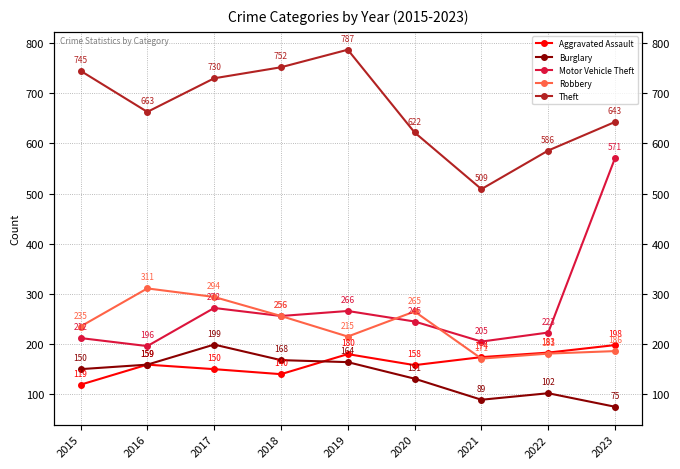

Where do Burglary and Aggravated Assault first cross each other?

2018 and 2019